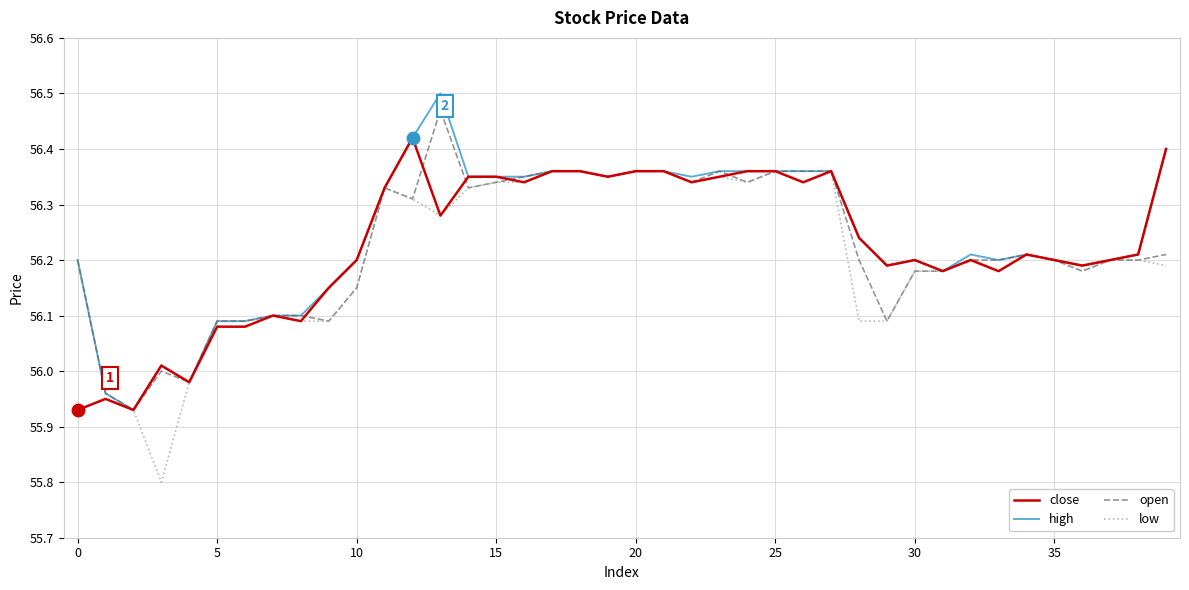

What is the smallest value displayed?

55.8